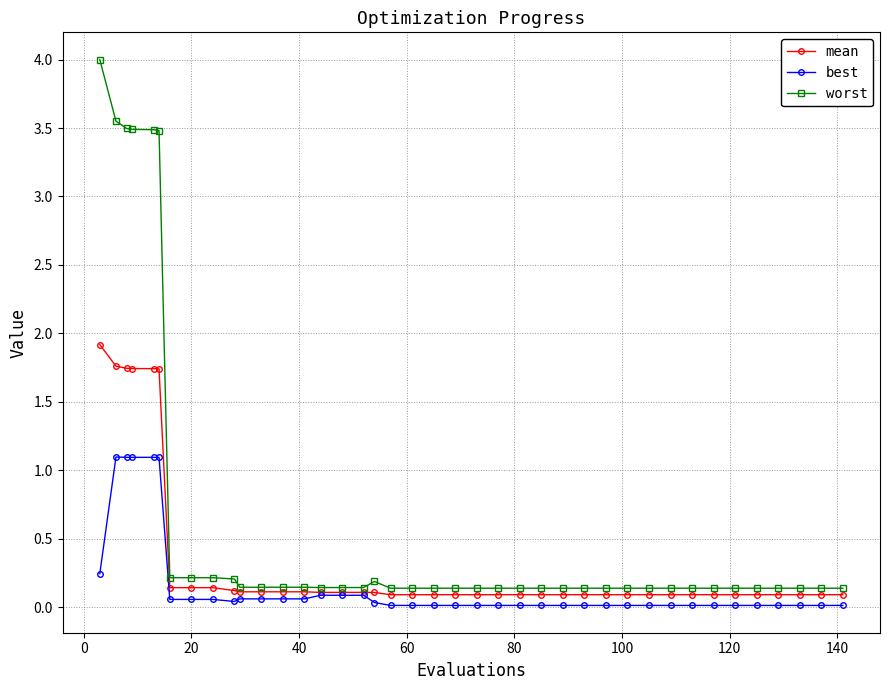

Which series has the widest spread of values?

worst